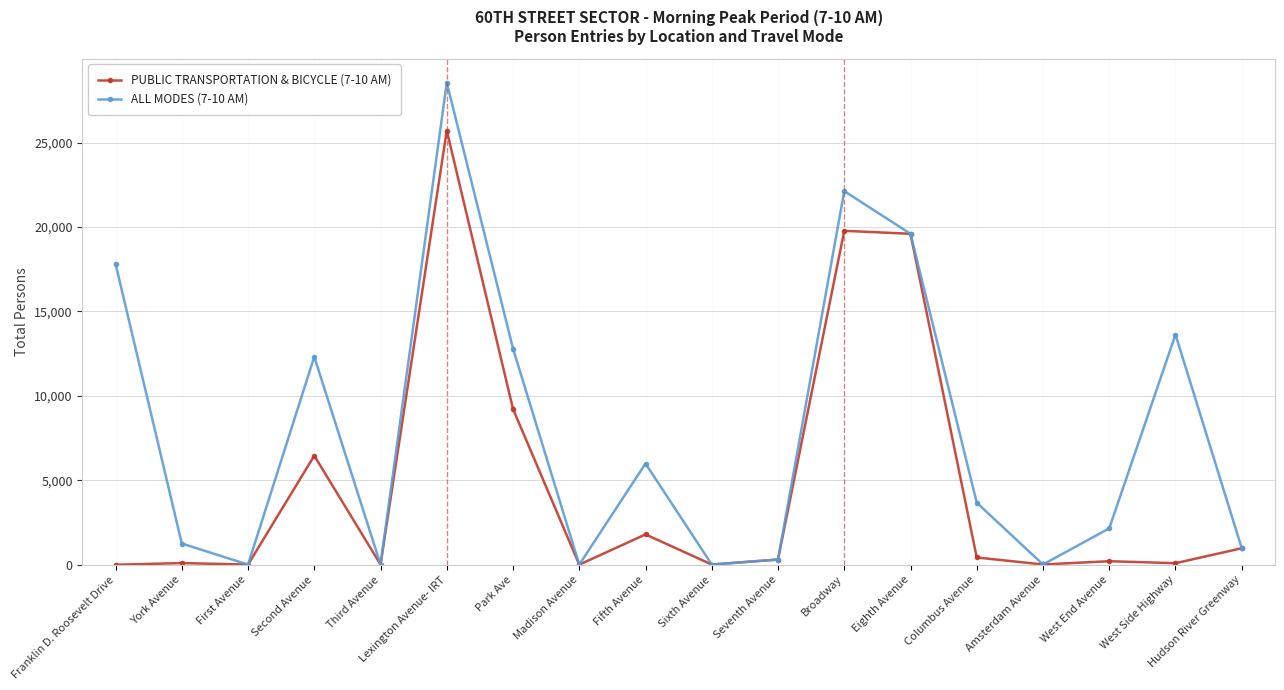

At which category is the sum across all series the highest?

Lexington Avenue- IRT